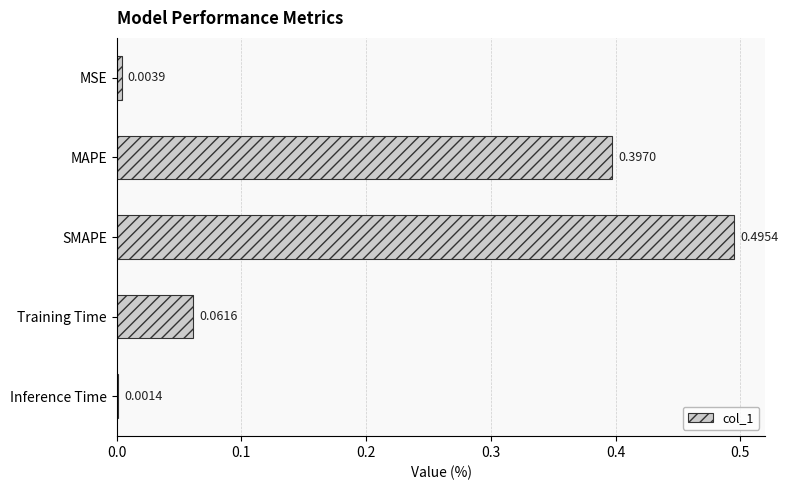

At which category does the chart reach its peak across all series?

SMAPE